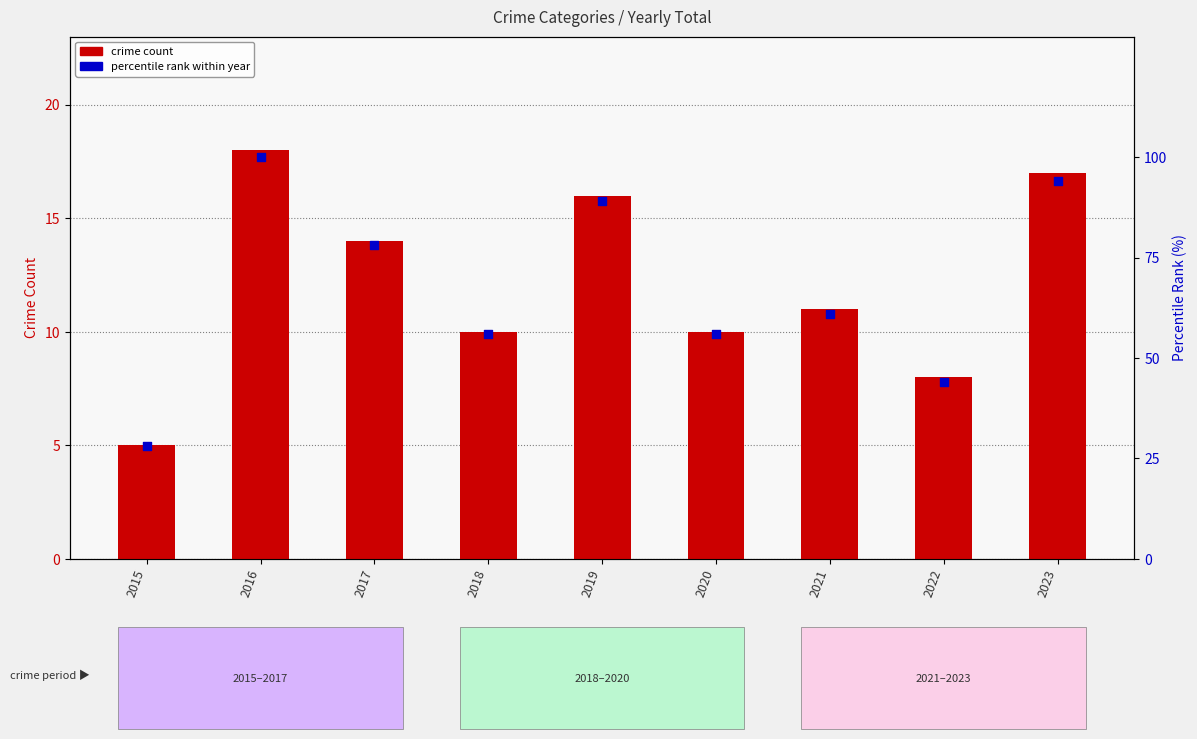

Which series has the largest total across all categories?

percentile rank